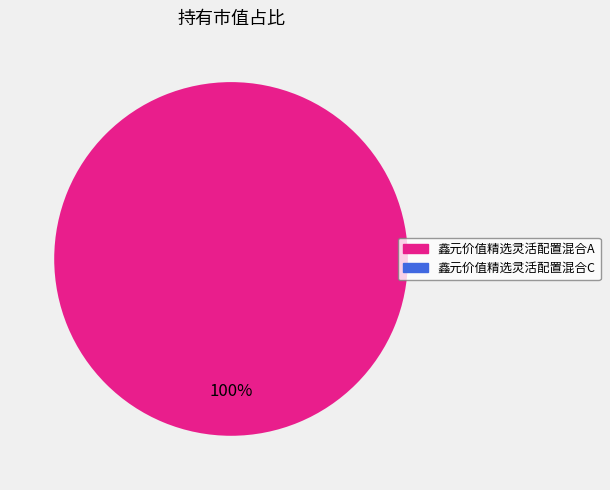

Is there any slice that represents more than half of the pie?

Yes